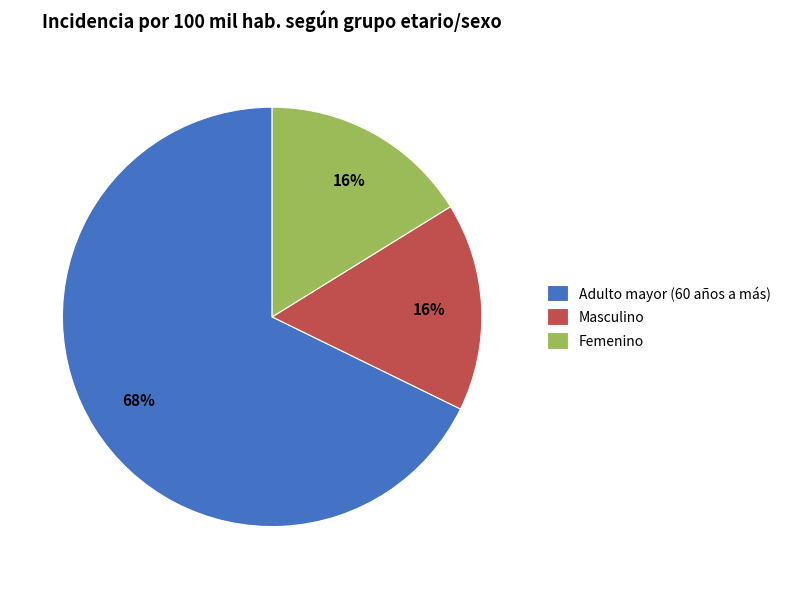

To the nearest percent, what percentage of the pie is Femenino?

16%